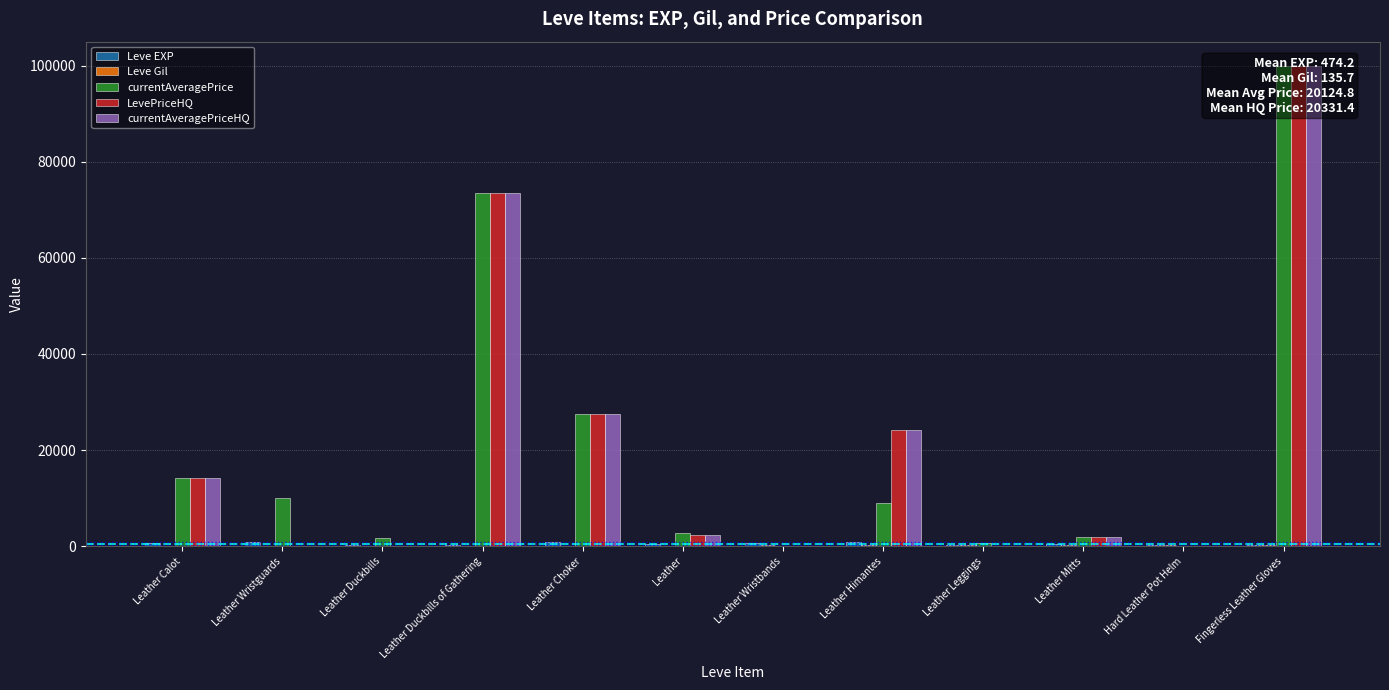

Between Leather Himantes and Leather Leggings, which series saw the biggest shift?

LevePriceHQ